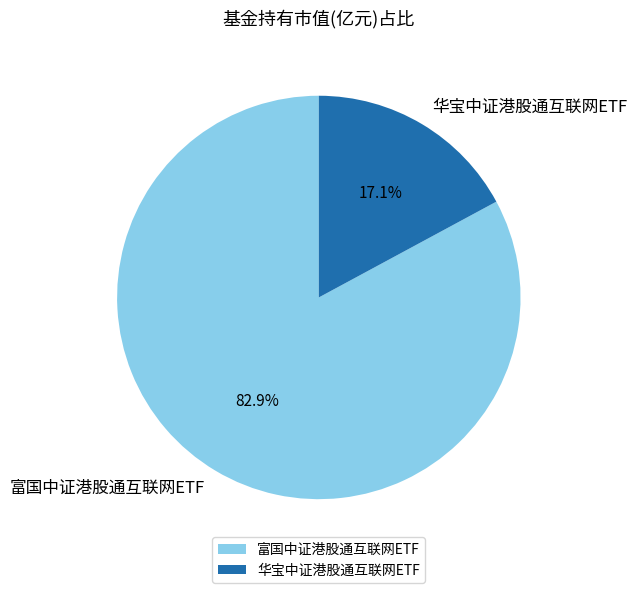

To the nearest percent, what is the combined percentage of 富国中证港股通互联网ETF and 华宝中证港股通互联网ETF?

100%